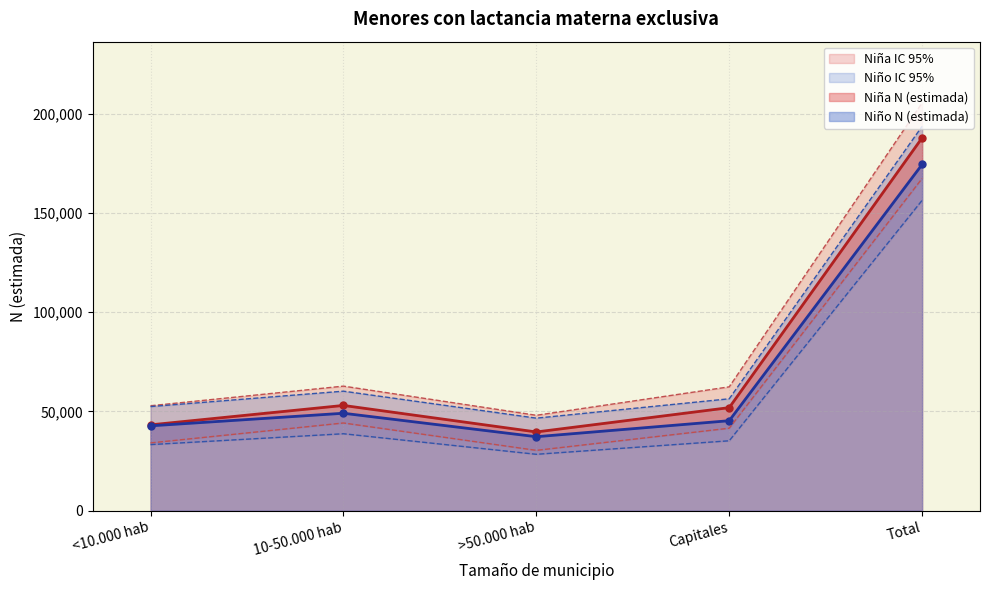

At how many categories does at least one series exceed 204979?

1